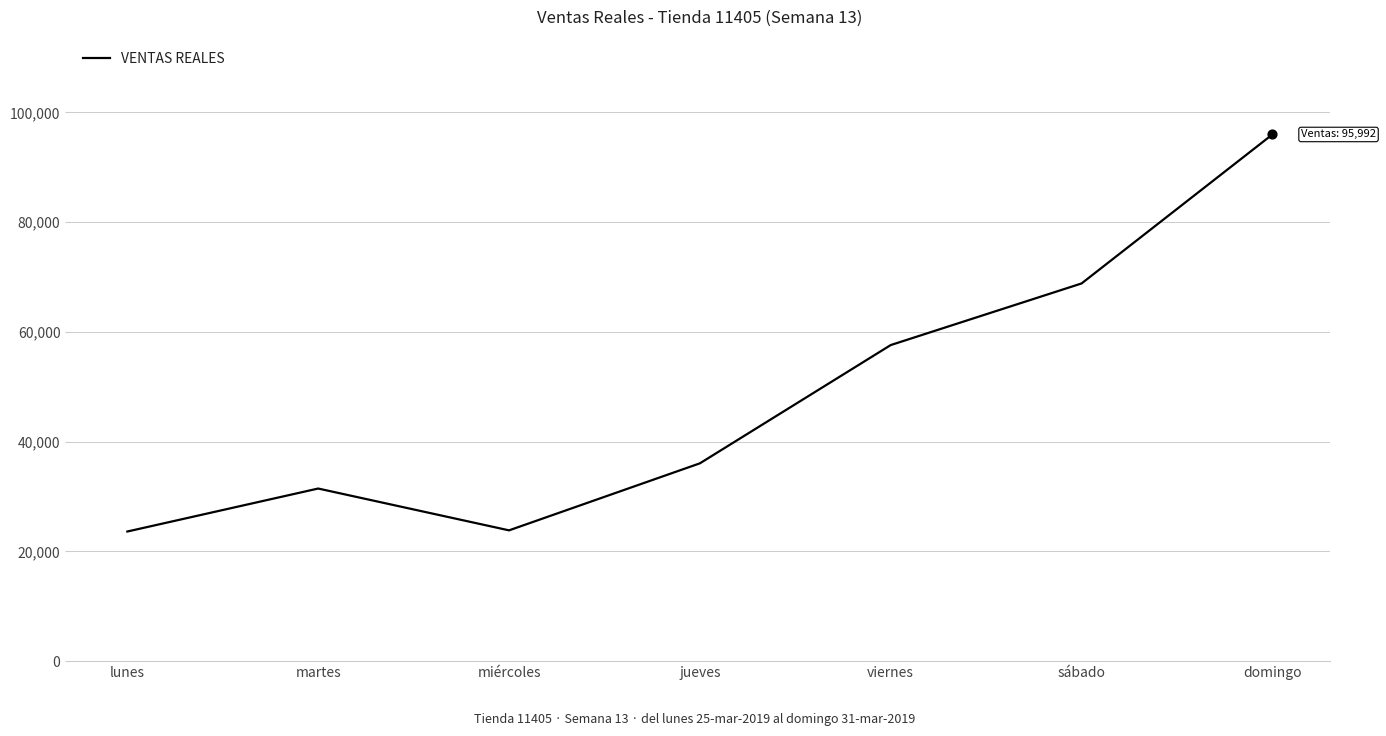

What is the change in value from martes to viernes?

+26148.0